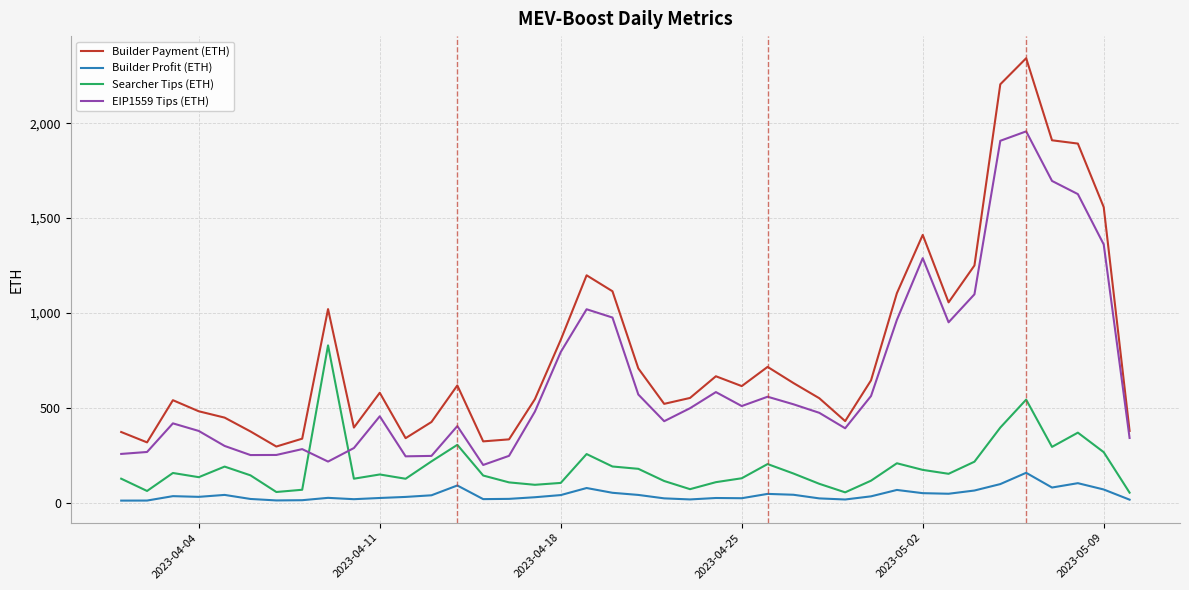

Which series has the widest spread of values?

Builder Payment (ETH)